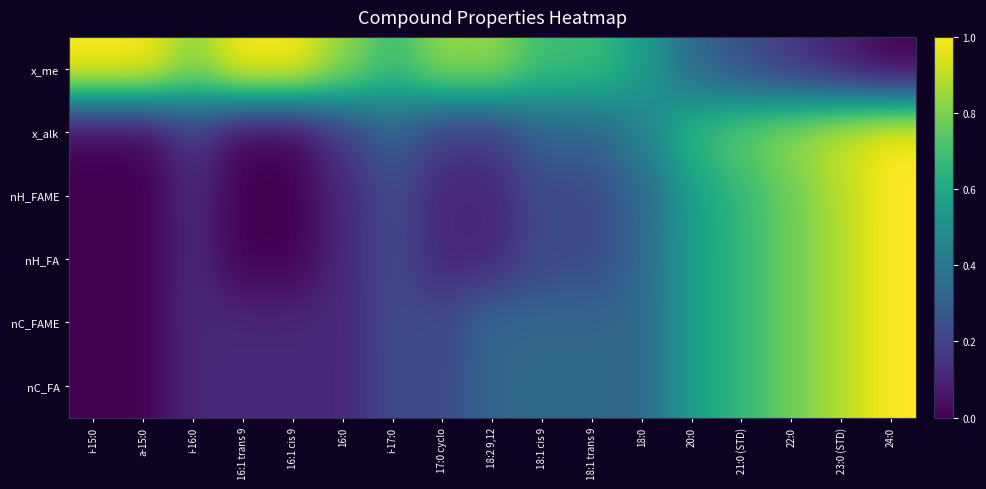

At which category is the sum across all series the highest?

24:0